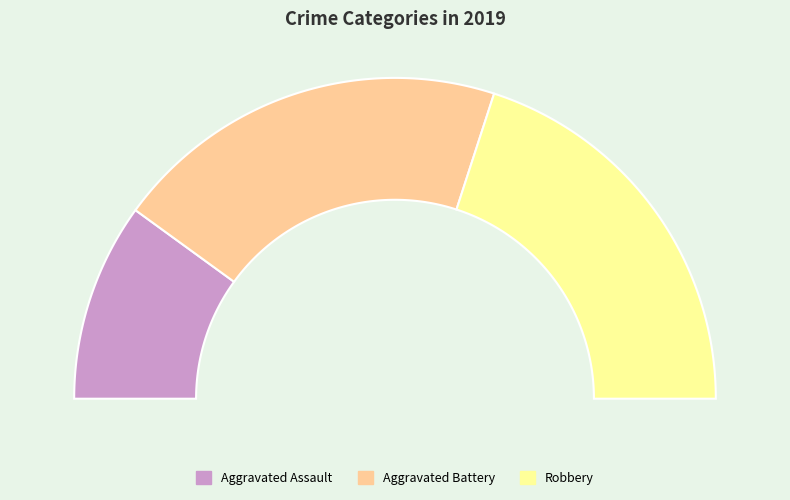

Is the sum of Aggravated Assault and Aggravated Battery greater than half?

Yes